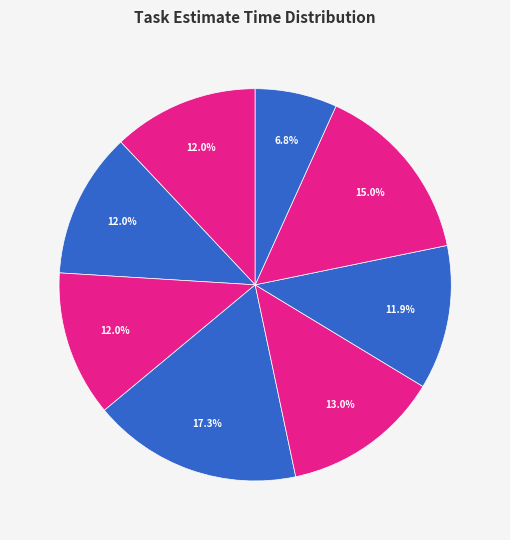

Approximately how many times larger is the value at QLTV_THELOAI compared to QLTV_BIENBAN?

0.5